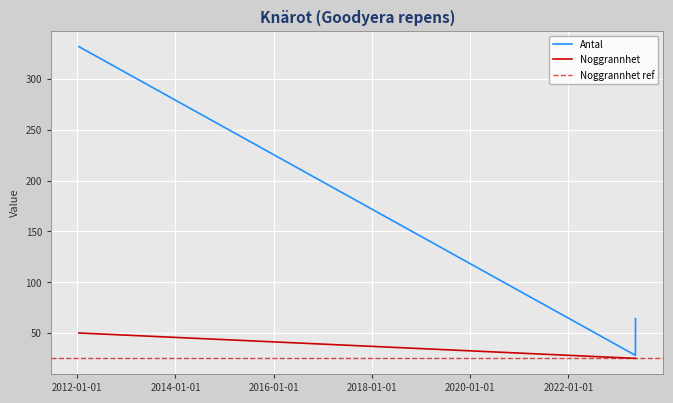

What is the maximum value for Noggrannhet?

50